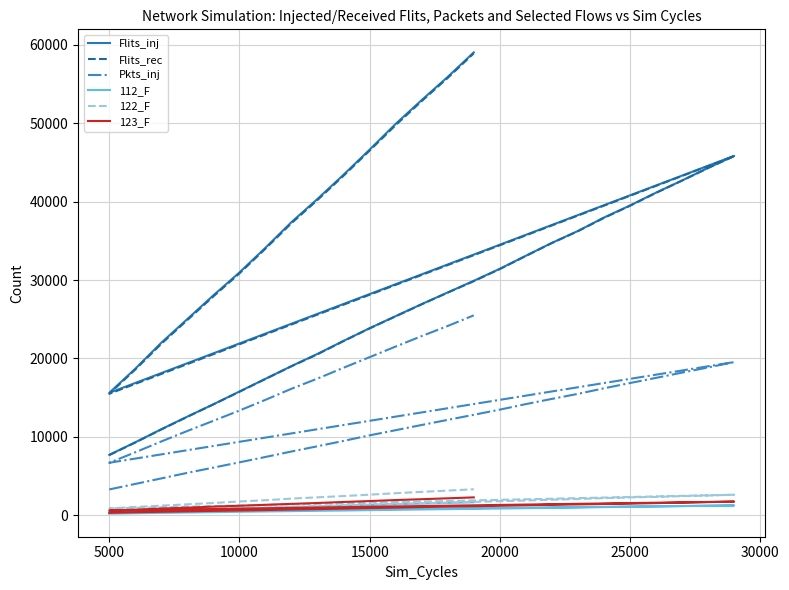

Which series has the largest total across all categories?

Flits_inj